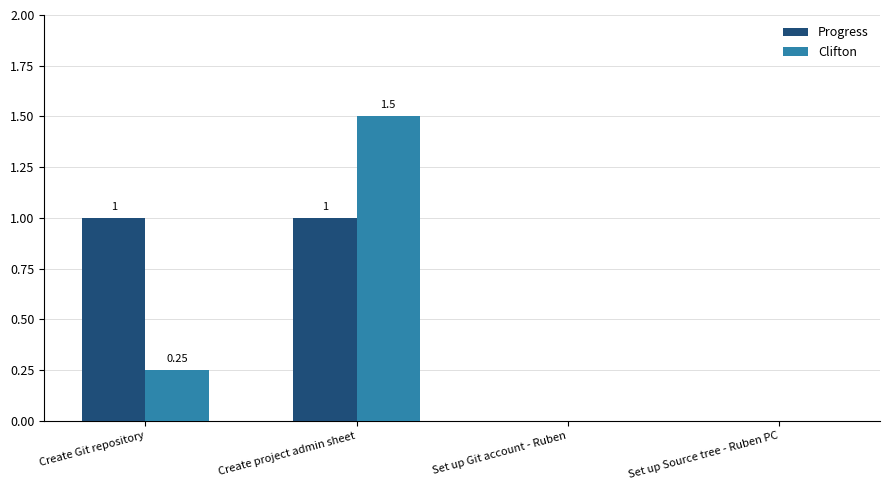

What is the sum of all Progress values?

2.0